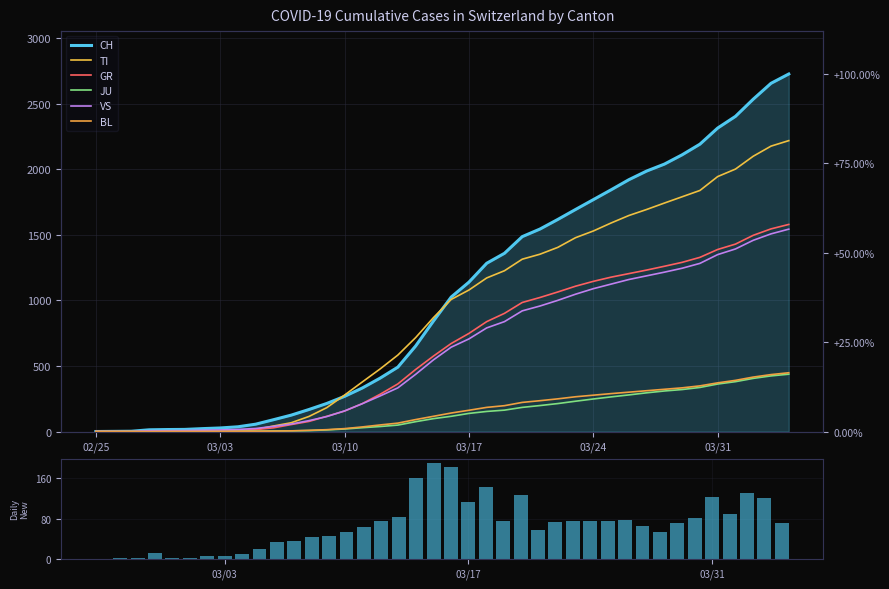

At which category does the chart reach its minimum across all series?

02/25